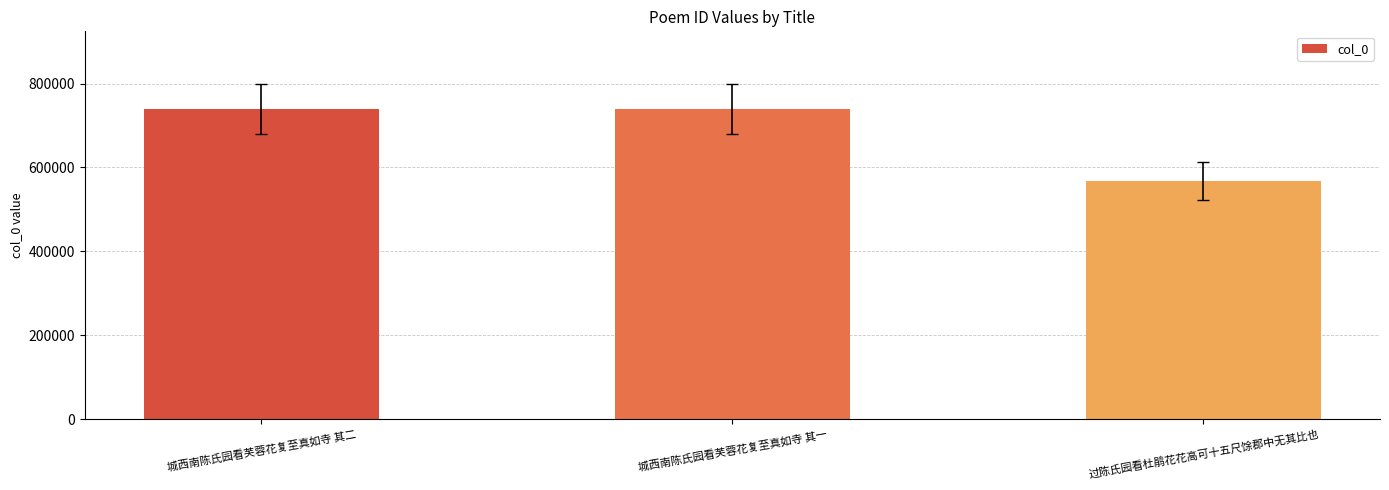

What is the maximum value shown in the chart?

739594